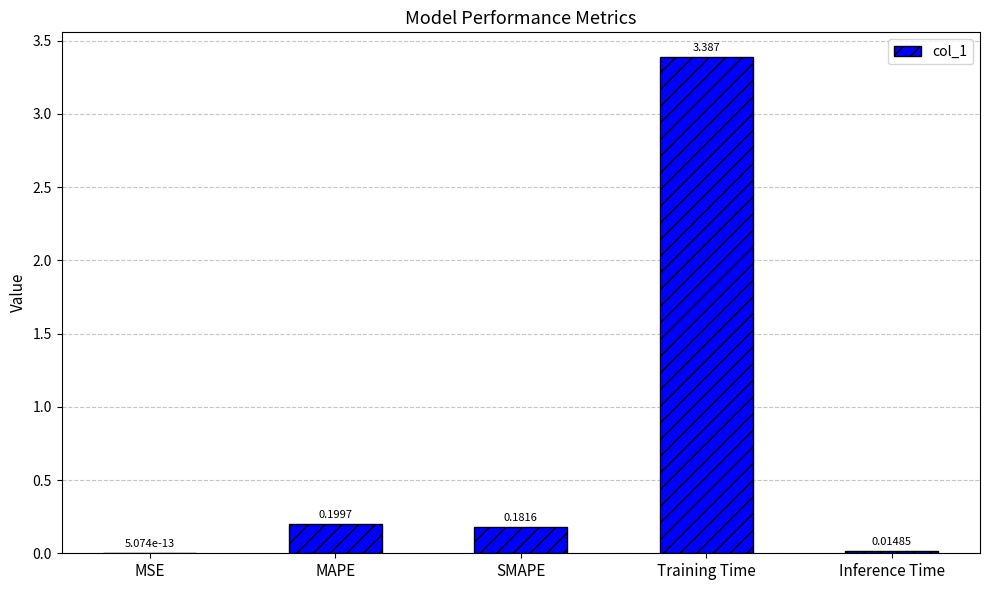

Which has a higher value, MAPE or Training Time?

Training Time